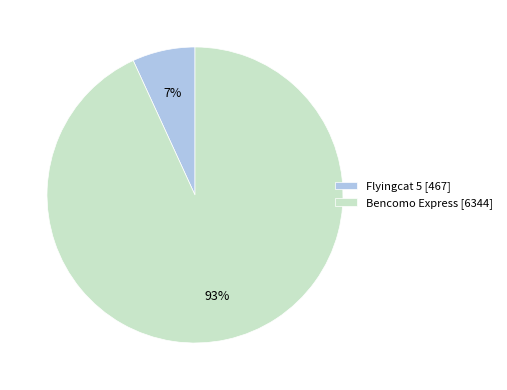

To the nearest percent, what is the combined percentage of Flyingcat 5 and Bencomo Express?

100%